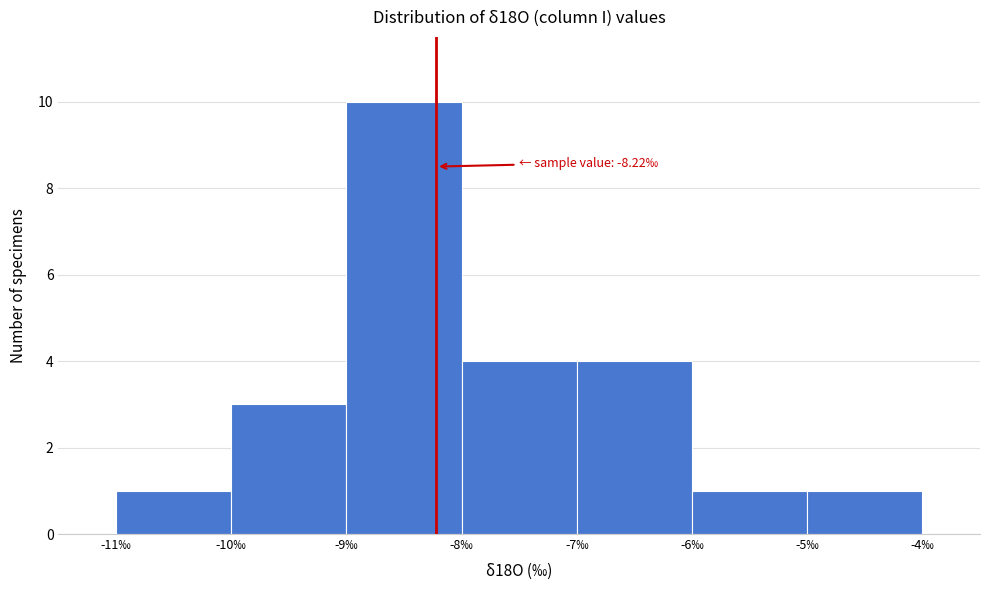

Which range on the x-axis has the tallest bar?

-9 to -8